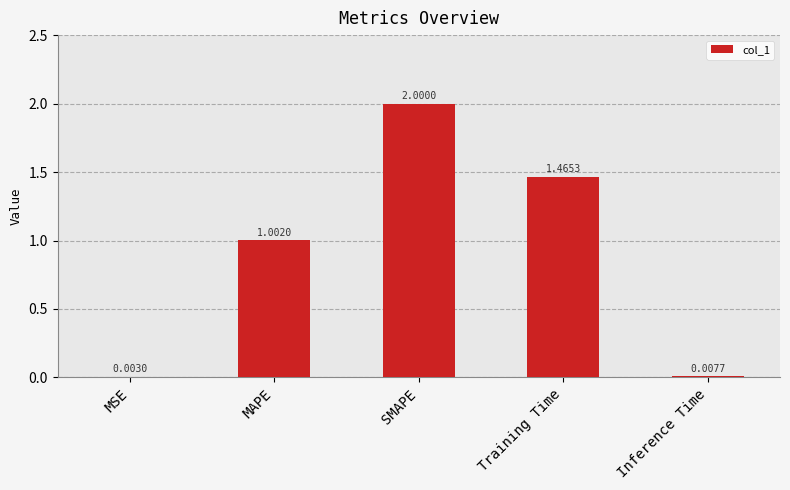

What is the sum of all values?

4.5